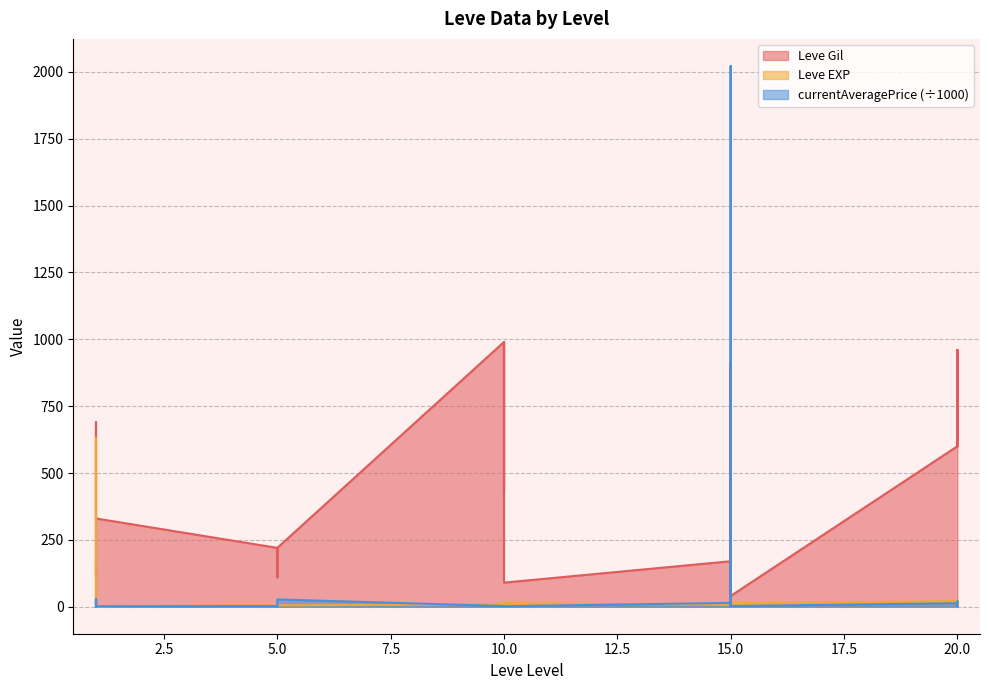

Which series has the largest range (max minus min)?

currentAveragePrice